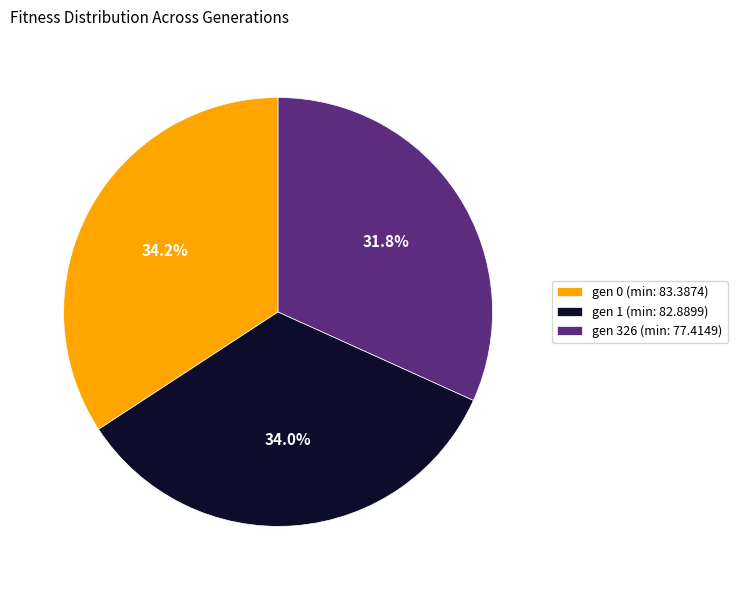

Is gen 1 (min: 82.8899) the majority of the pie?

No